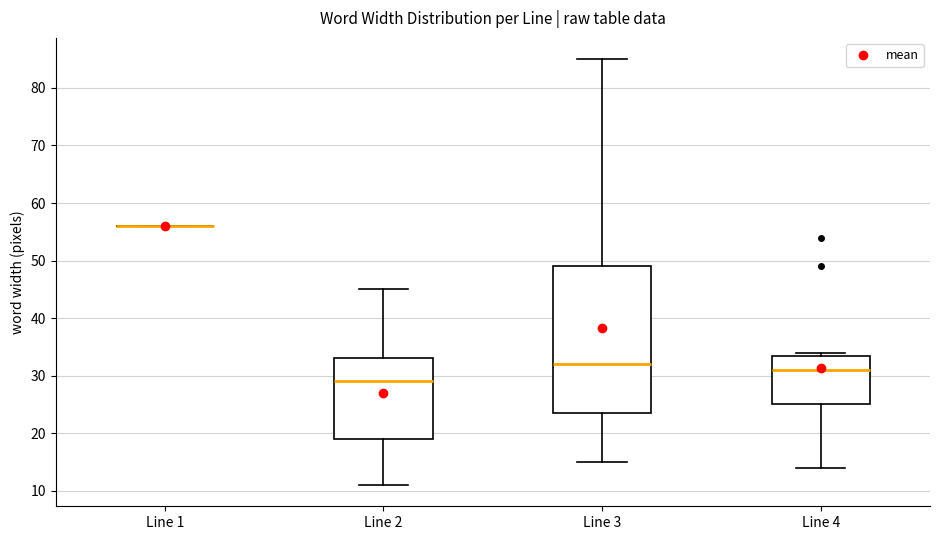

Reading left to right, read every box against the y-axis: the position of its median line, the range the box covers, and the ends of its whiskers. The values are not printed on the chart, so give them approximately, as read against the axis.

Line 1: box collapsed to a line at 56, whiskers 56 to 56
Line 2: median 29, box 19 to 33, whiskers 11 to 45
Line 3: median 32, box 24 to 49, whiskers 15 to 85
Line 4: median 31, box 25 to 34, whiskers 14 to 34 (just above the box's upper edge)